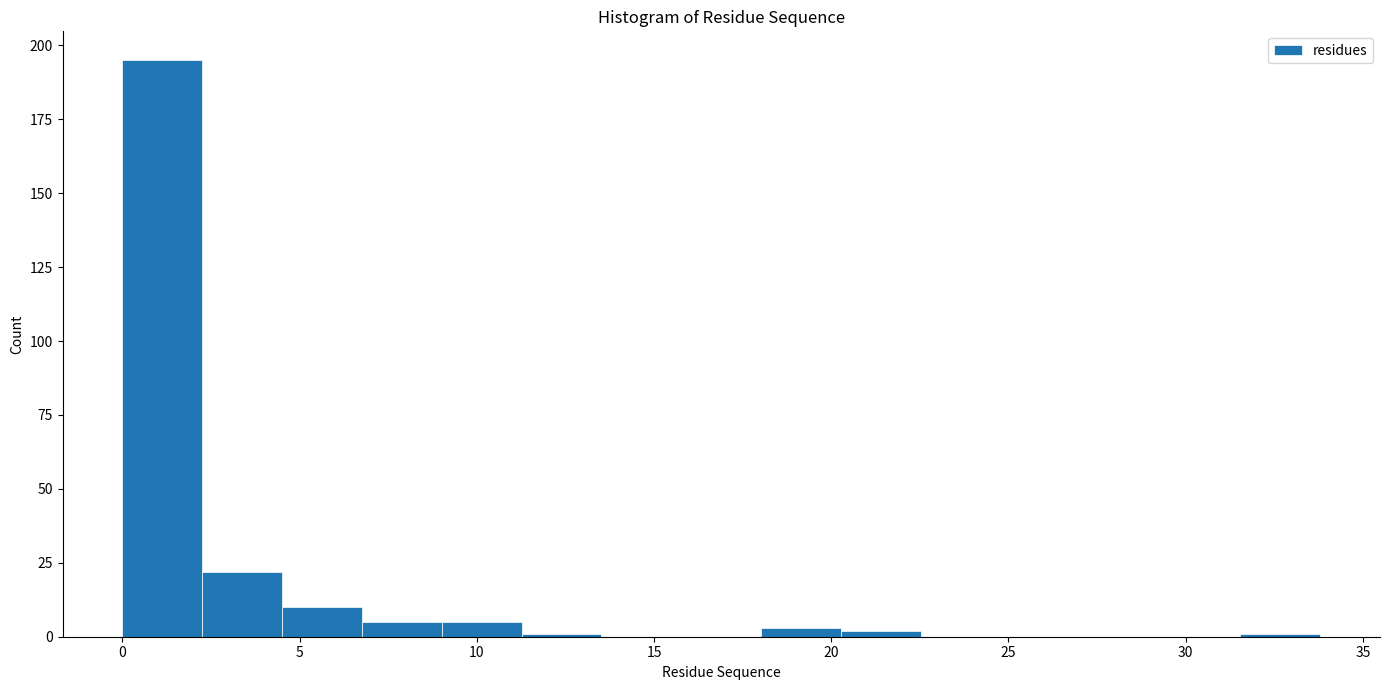

Over which range of the x-axis is the bar tallest?

0.0 to 2.5